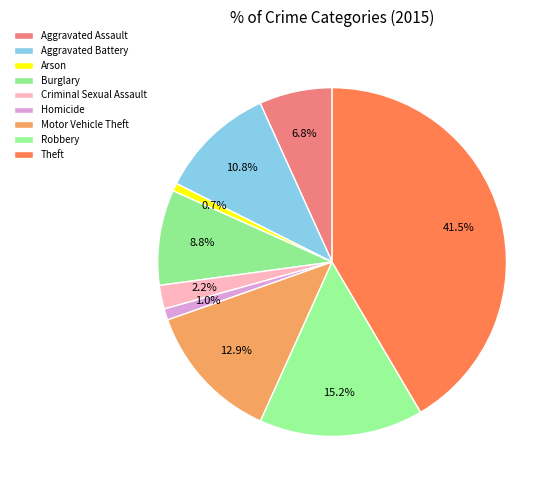

How many slices are in this pie chart?

9